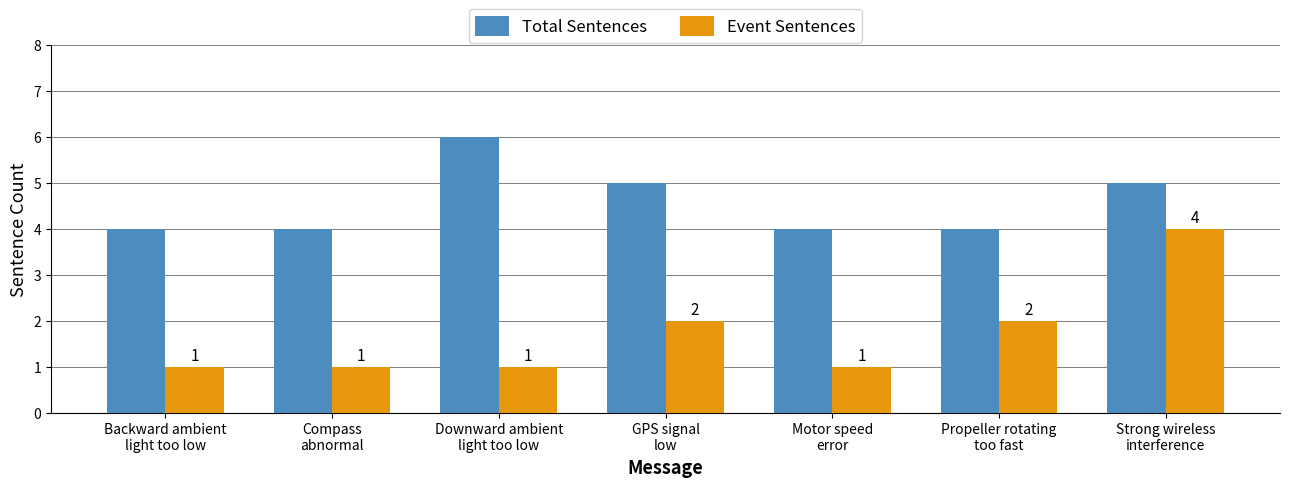

What is the difference between the maximum and minimum values in the Event Sentences series?

3